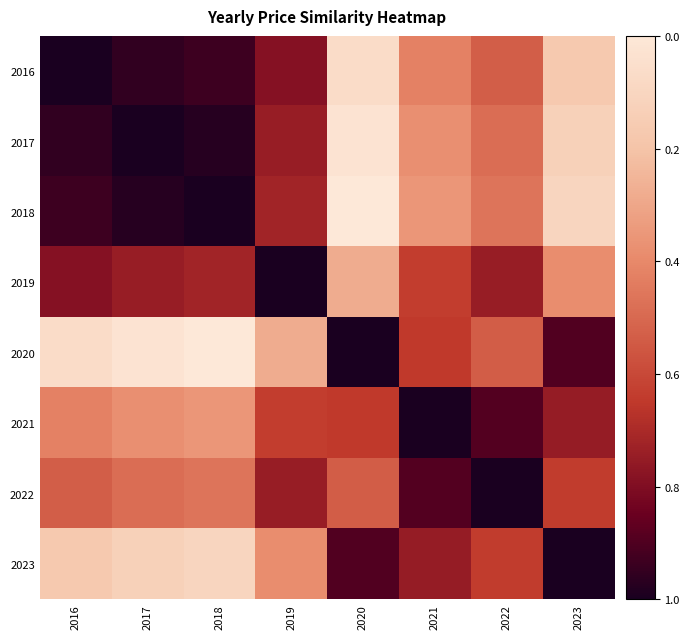

Which has a higher value, 2016 or 2022?

2022